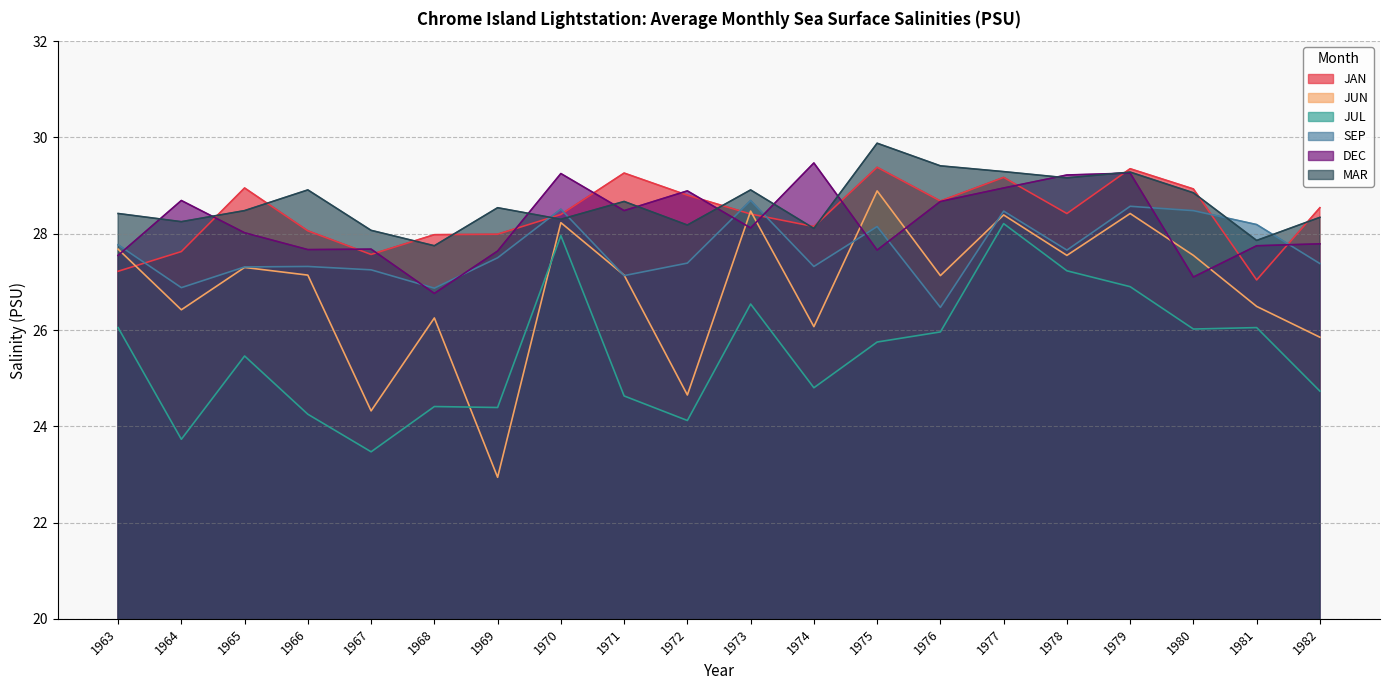

Reading left to right, extract all data points from this chart.

JAN: 1963=27.2	1964=27.6	1965=28.9	1966=28.1	1967=27.6	1968=28.0	1969=28.0	1970=28.4	1971=29.3	1972=28.8	1973=28.4	1974=28.1	1975=29.4	1976=28.7	1977=29.2	1978=28.4	1979=29.4	1980=28.9	1981=27.0	1982=28.5
JUN: 1963=27.7	1964=26.4	1965=27.3	1966=27.1	1967=24.3	1968=26.2	1969=22.9	1970=28.2	1971=27.1	1972=24.6	1973=28.5	1974=26.1	1975=28.9	1976=27.1	1977=28.4	1978=27.6	1979=28.4	1980=27.6	1981=26.5	1982=25.9
JUL: 1963=26.1	1964=23.7	1965=25.5	1966=24.2	1967=23.5	1968=24.4	1969=24.4	1970=28.0	1971=24.6	1972=24.1	1973=26.5	1974=24.8	1975=25.8	1976=26.0	1977=28.2	1978=27.2	1979=26.9	1980=26.0	1981=26.1	1982=24.7
SEP: 1963=27.8	1964=26.9	1965=27.3	1966=27.3	1967=27.2	1968=26.9	1969=27.5	1970=28.5	1971=27.1	1972=27.4	1973=28.7	1974=27.3	1975=28.1	1976=26.5	1977=28.5	1978=27.7	1979=28.6	1980=28.5	1981=28.2	1982=27.4
DEC: 1963=27.6	1964=28.7	1965=28.0	1966=27.7	1967=27.7	1968=26.8	1969=27.6	1970=29.2	1971=28.5	1972=28.9	1973=28.1	1974=29.5	1975=27.7	1976=28.7	1977=28.9	1978=29.2	1979=29.3	1980=27.1	1981=27.8	1982=27.8
MAR: 1963=28.4	1964=28.2	1965=28.5	1966=28.9	1967=28.1	1968=27.8	1969=28.5	1970=28.3	1971=28.7	1972=28.2	1973=28.9	1974=28.1	1975=29.9	1976=29.4	1977=29.3	1978=29.2	1979=29.3	1980=28.9	1981=27.9	1982=28.3